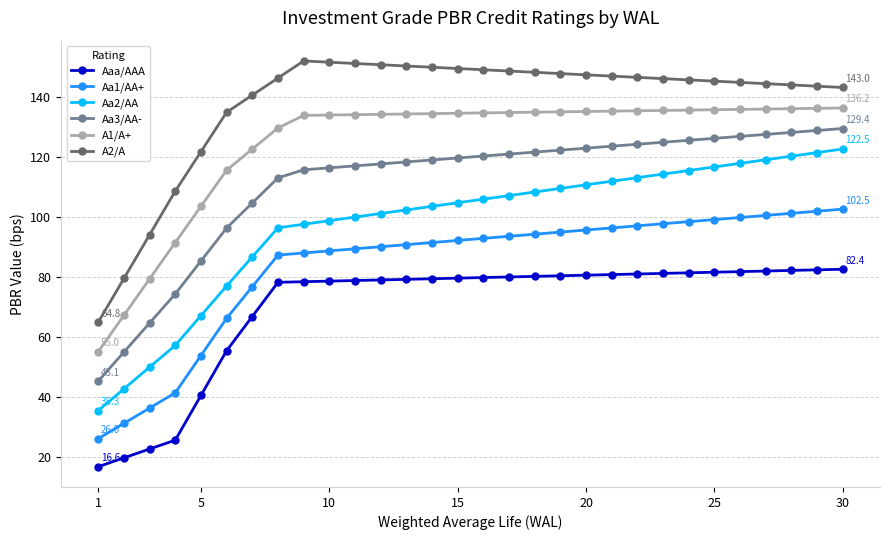

Rank the series by their maximum value, from highest to lowest.

A2/A, A1/A+, Aa3/AA-, Aa2/AA, Aa1/AA+, Aaa/AAA